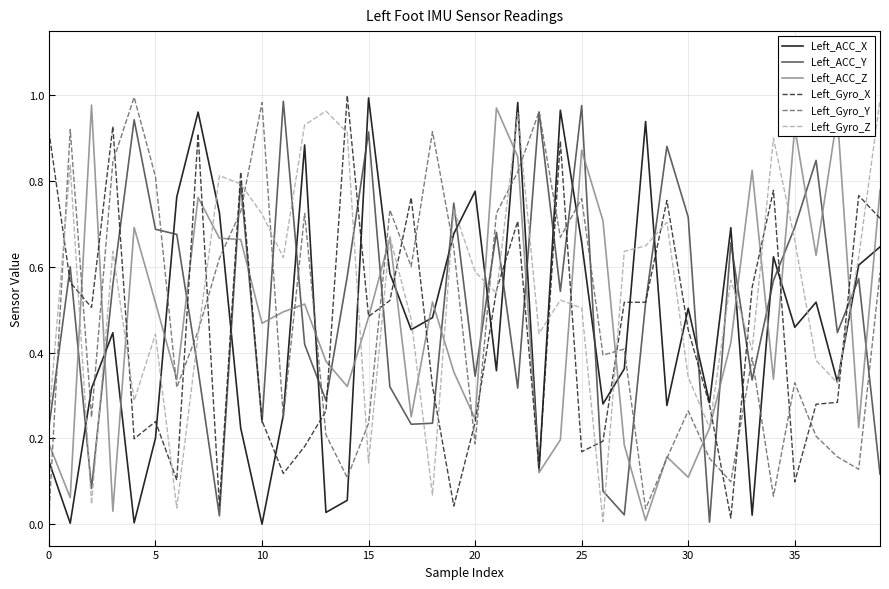

How many intersections are there between Left_ACC_X and Left_ACC_Y?

21